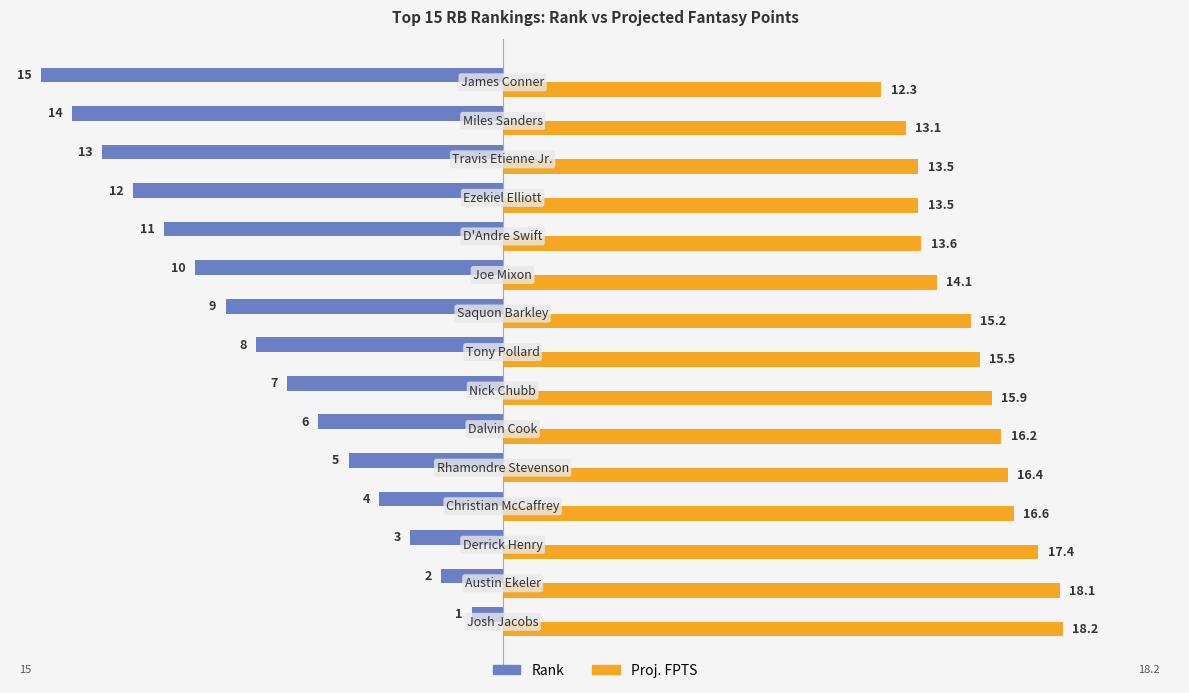

Rank the series by their average value, from lowest to highest.

Rank, Proj. FPTS